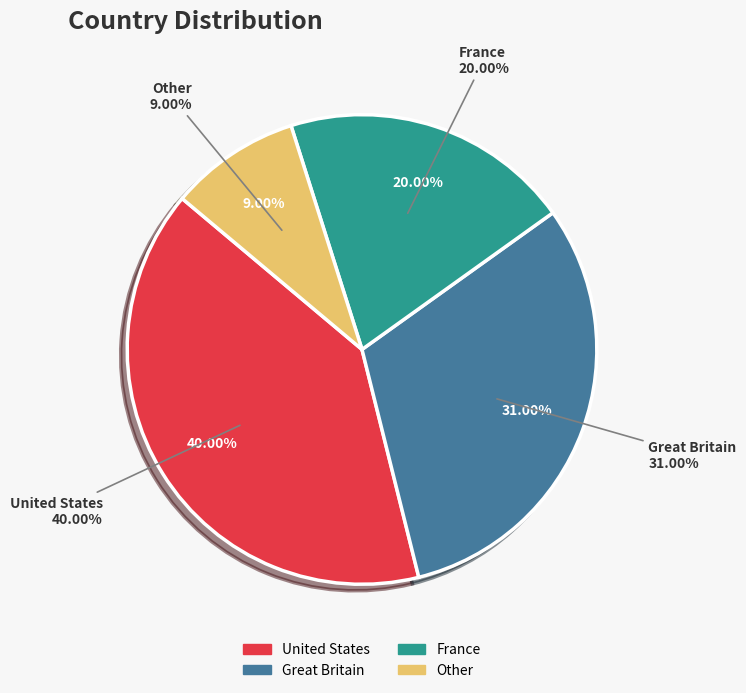

Is there a majority slice in this chart?

No